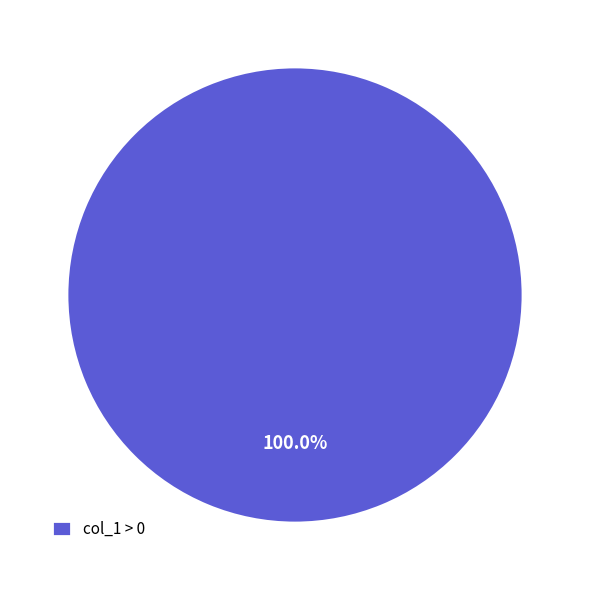

Rank the categories by value from lowest to highest.

col_1 > 0